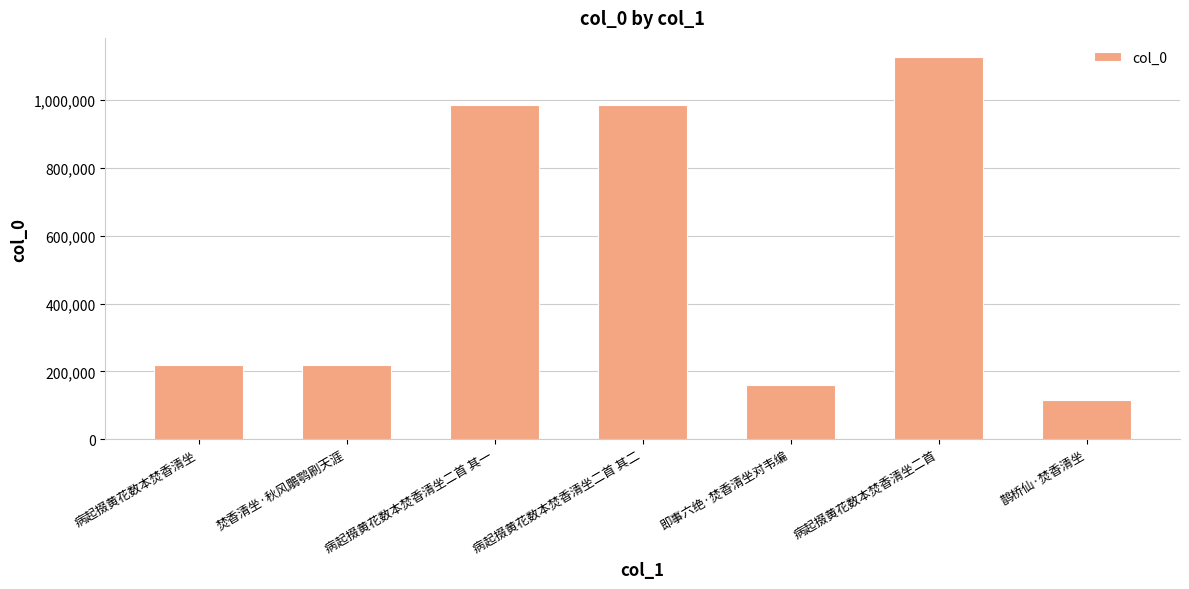

What is the change in value from 病起掇黄花数本焚香清坐 to 焚香清坐·秋风鵰鹗刷天涯?

+8